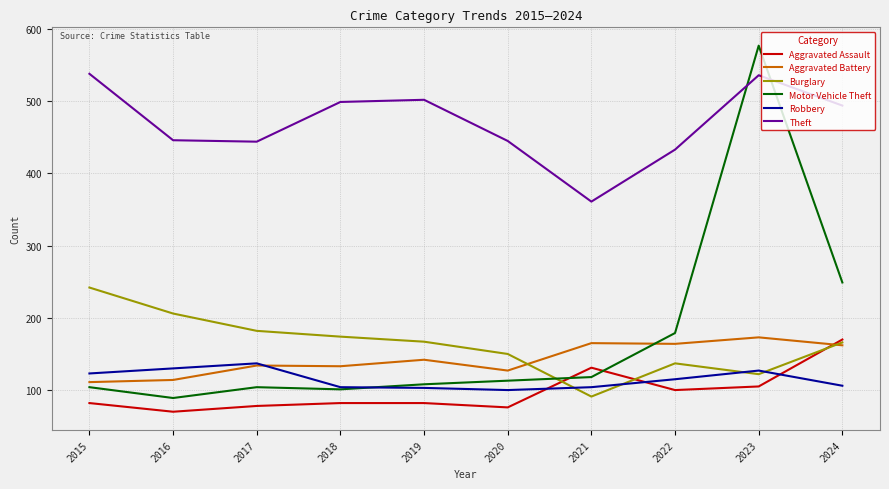

Which series has the largest total across all categories?

Theft